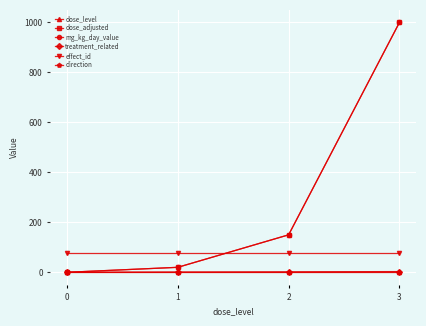

What is the difference between the highest and lowest values at 0?

78